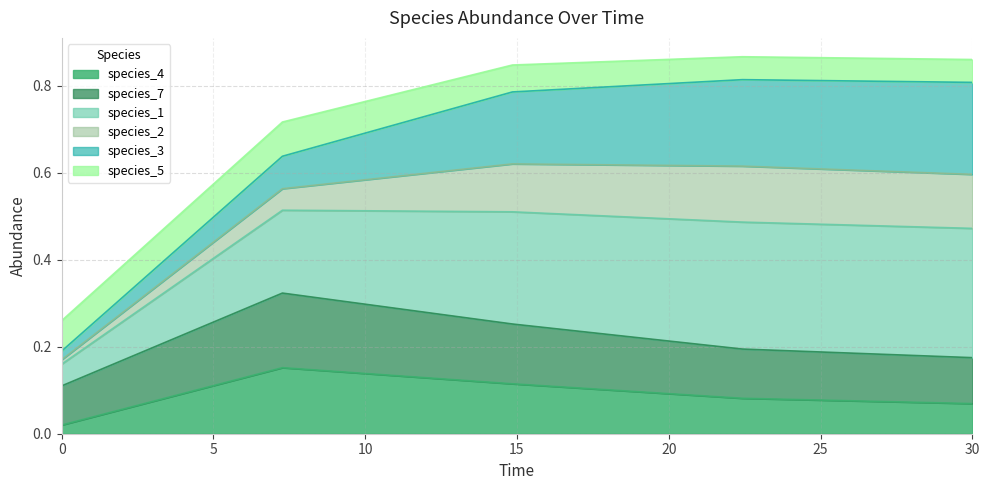

What are all the series names shown in the legend?

species_4, species_7, species_1, species_2, species_3, species_5